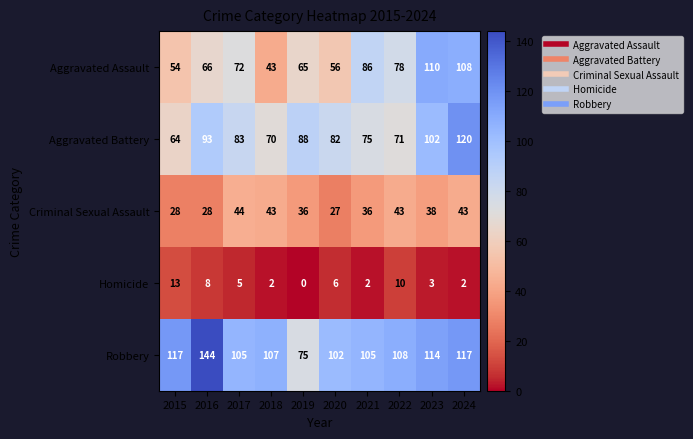

At which category does the chart reach its minimum across all series?

2019